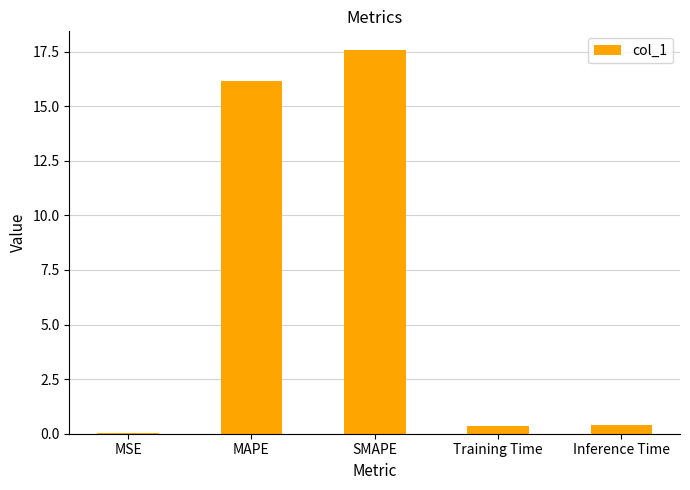

Are the bars horizontal?

No